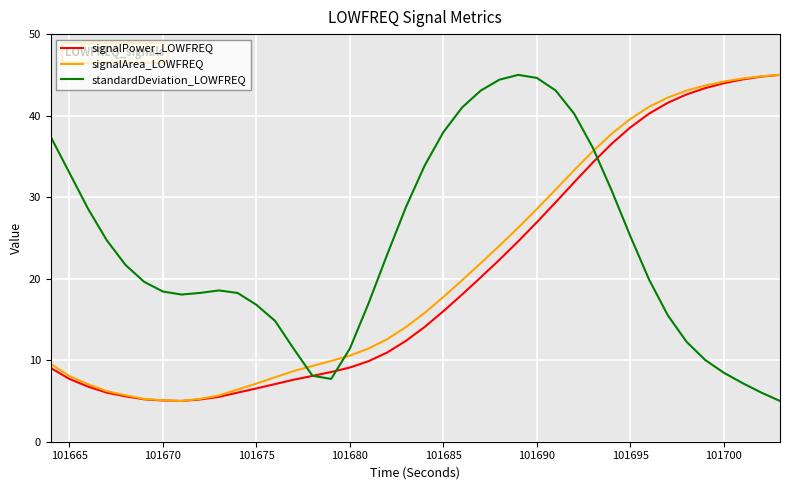

How many lines are shown in the chart?

3